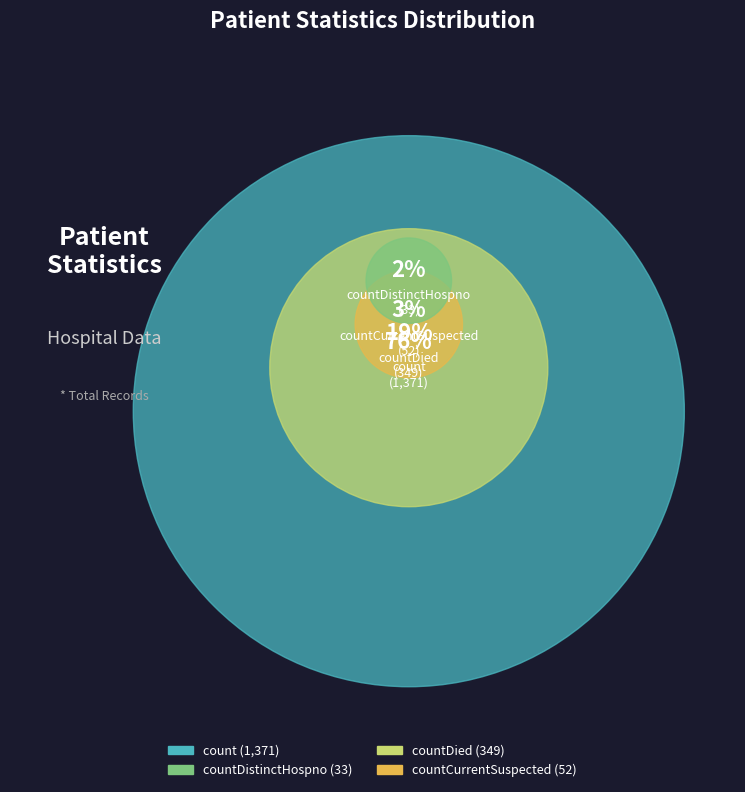

What is the largest slice in the pie chart?

count